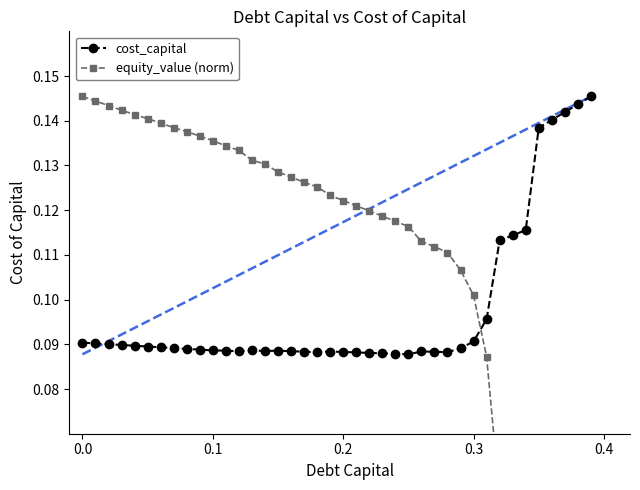

True or false: cost_capital has more than 1 points higher than both neighbors.

True